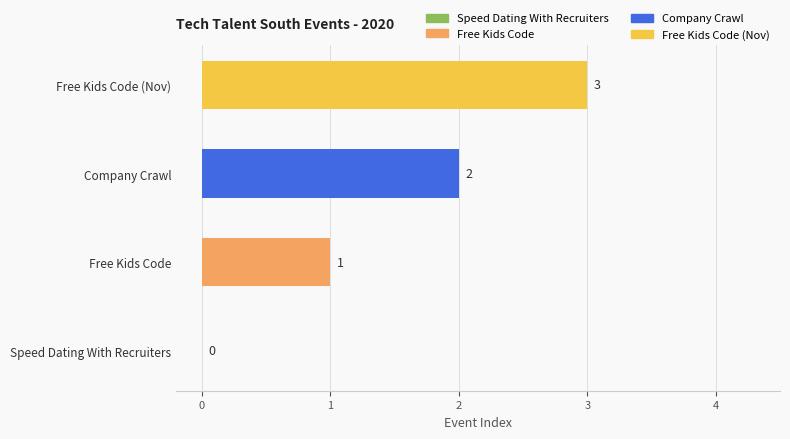

What is the sum of all values?

6